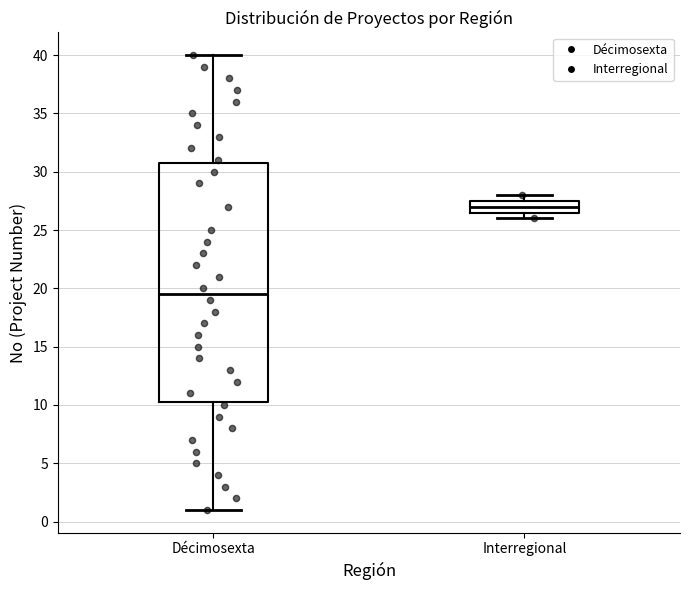

Reading left to right, transcribe this box plot: for each box, give where its median line is, the range the box spans, and where its two whiskers end, as read against the y-axis. The values are not printed on the chart, so give them approximately, as read against the axis.

Décimosexta: median 19.5, box 10.5 to 31.0, whiskers 1.0 to 40.0
Interregional: median 27.0, box 26.5 to 27.5, whiskers 26.0 to 28.0